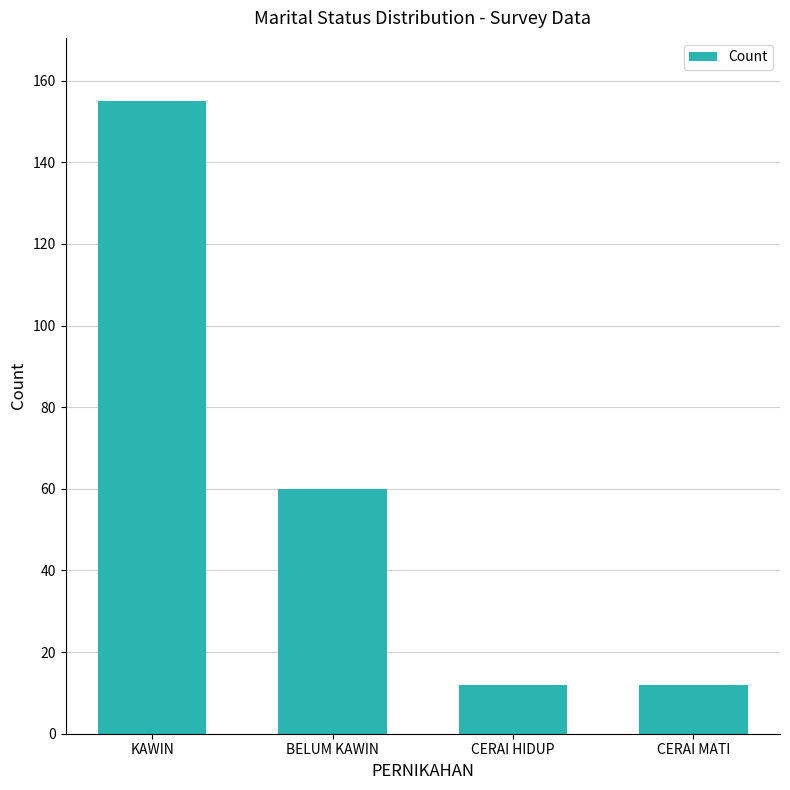

At which category does the chart reach its peak across all series?

KAWIN